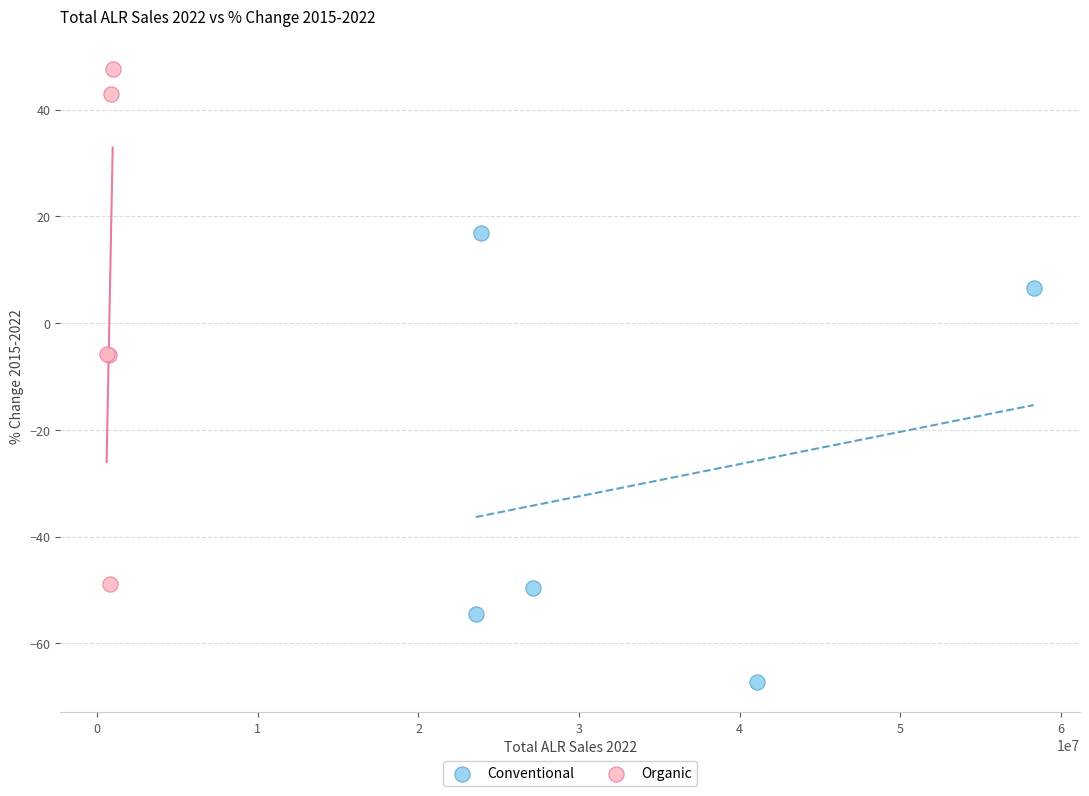

Which series contains the lowest Y value?

Conventional